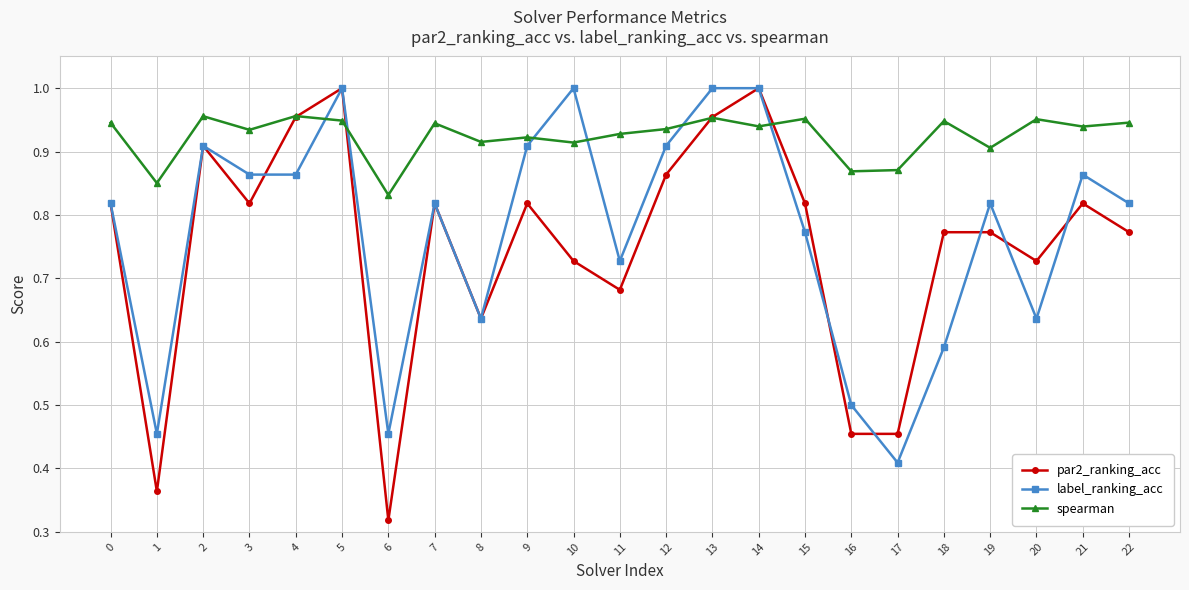

Where is the first local maximum for label_ranking_acc?

2